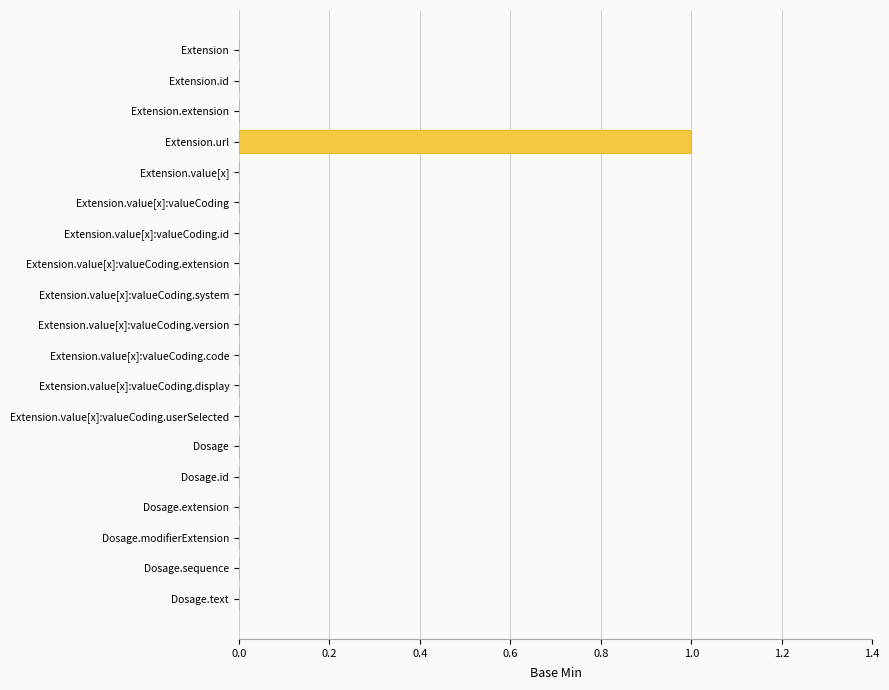

Reading bottom to top, list all the values displayed in this chart.

Dosage.text=0	Dosage.sequence=0	Dosage.modifierExtension=0	Dosage.extension=0	Dosage.id=0	Dosage=0	Extension.value[x]:valueCoding.userSelected=0	Extension.value[x]:valueCoding.display=0	Extension.value[x]:valueCoding.code=0	Extension.value[x]:valueCoding.version=0	Extension.value[x]:valueCoding.system=0	Extension.value[x]:valueCoding.extension=0	Extension.value[x]:valueCoding.id=0	Extension.value[x]:valueCoding=0	Extension.value[x]=0	Extension.url=1	Extension.extension=0	Extension.id=0	Extension=0